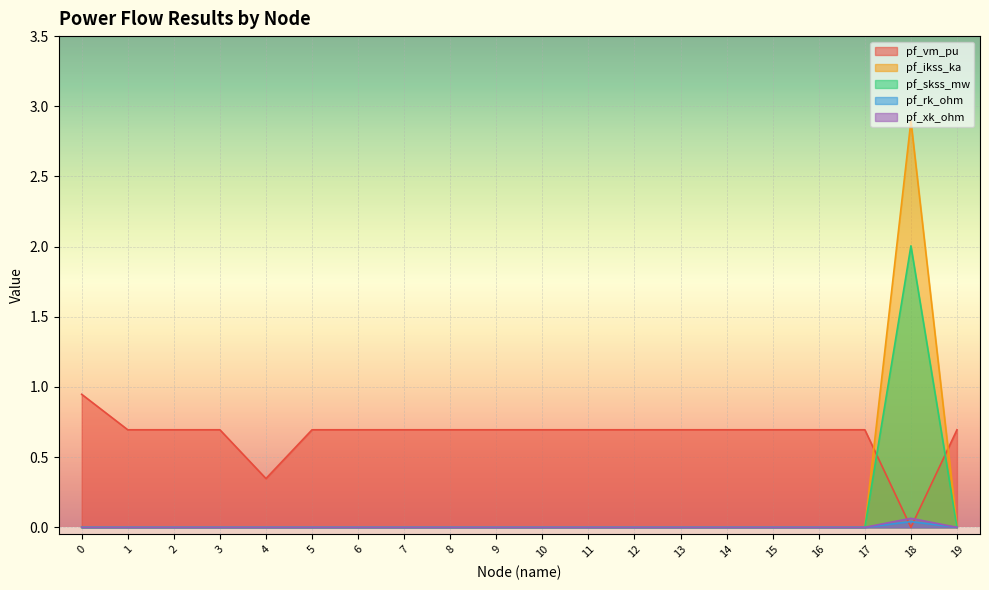

How many pf_xk_ohm values are between 0 and 1?

20